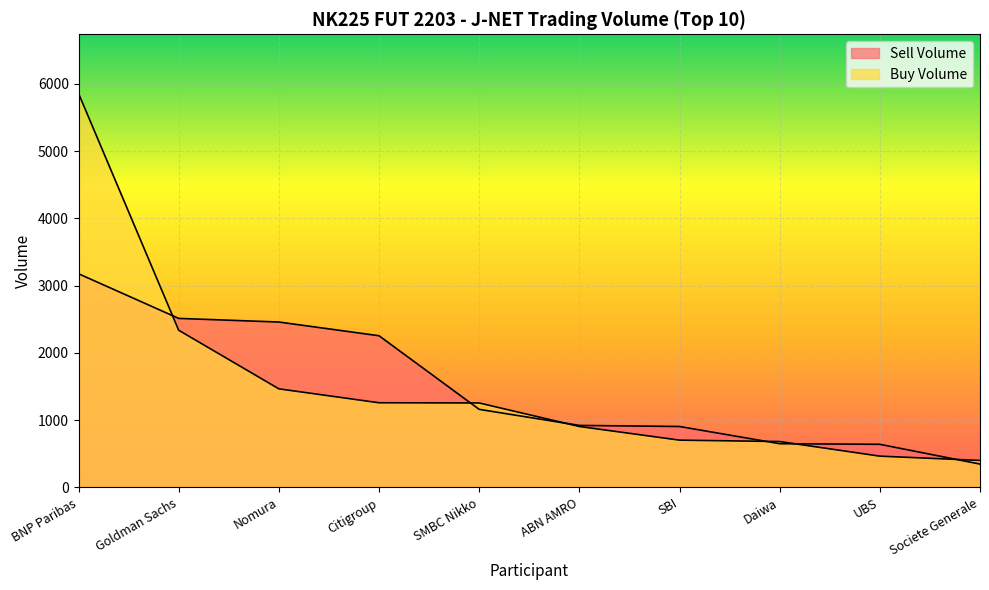

What is the maximum value shown in the chart?

5860